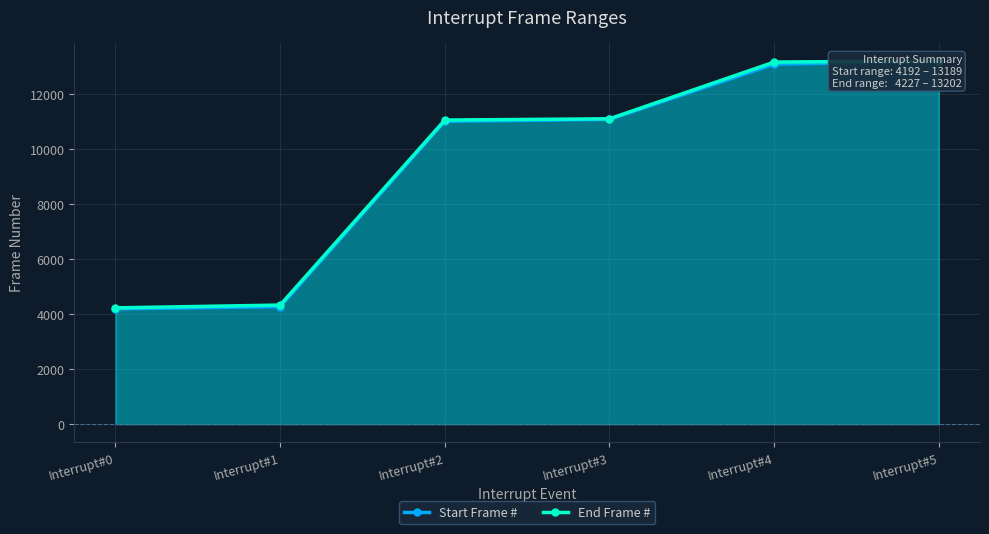

Between Interrupt#2 and Interrupt#1, which is larger?

Interrupt#2